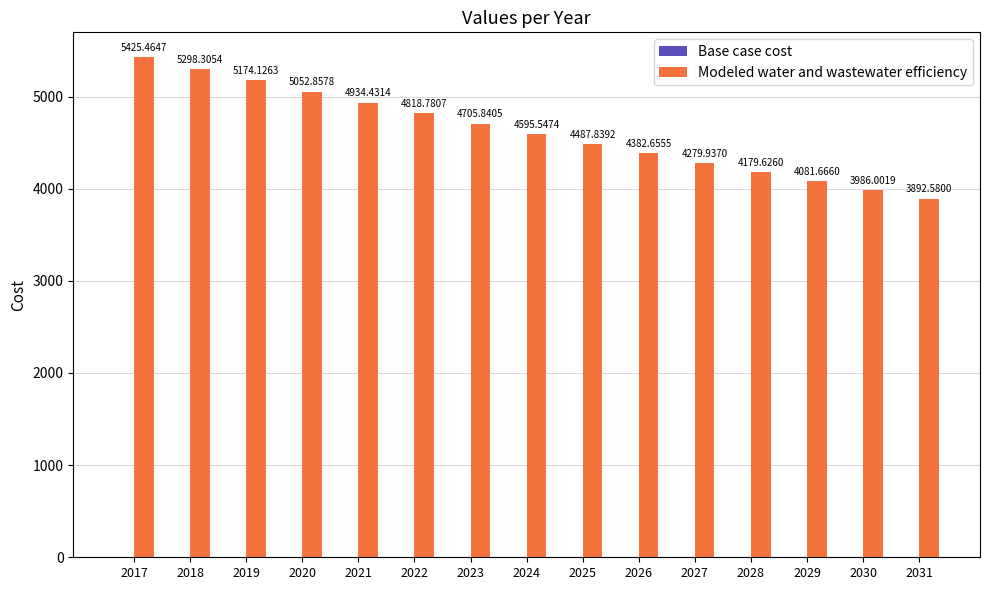

Rank the categories by value from lowest to highest.

2031, 2030, 2029, 2028, 2027, 2026, 2025, 2024, 2023, 2022, 2021, 2020, 2019, 2018, 2017